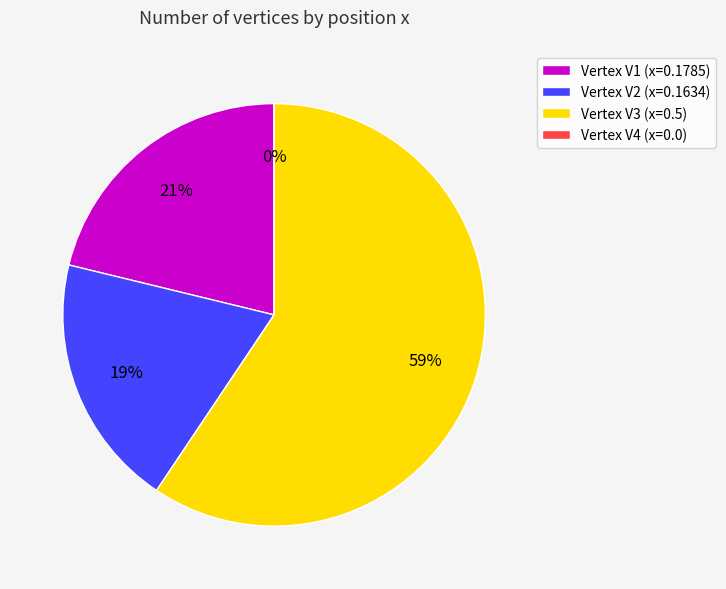

The V3 slice represents 59% of the pie. True or false?

True